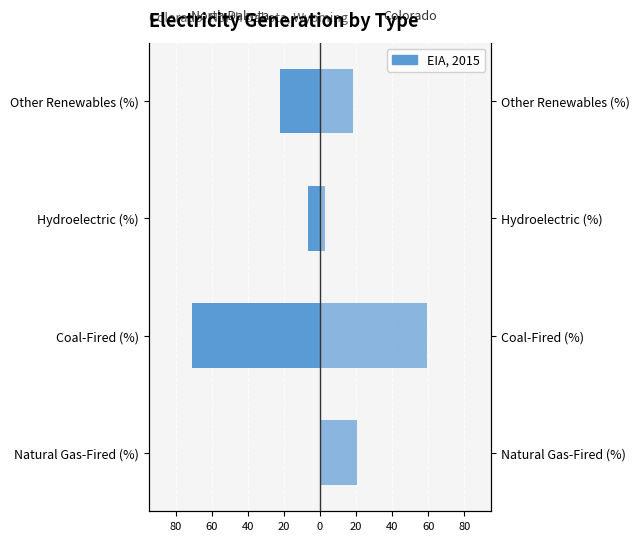

How many bars are there in each group?

2